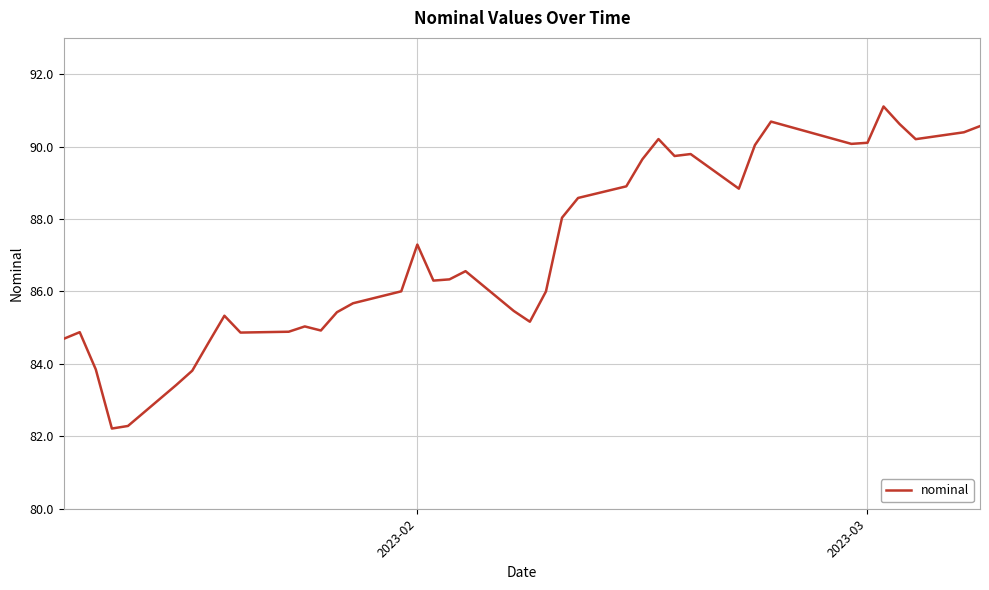

What is the greatest value displayed?

91.1